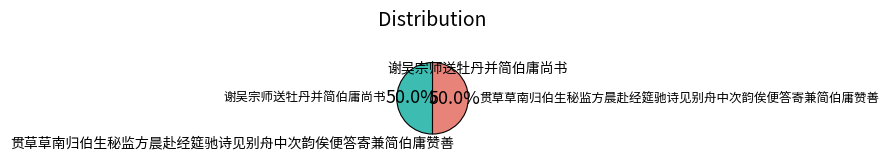

How many segments does this pie chart have?

2